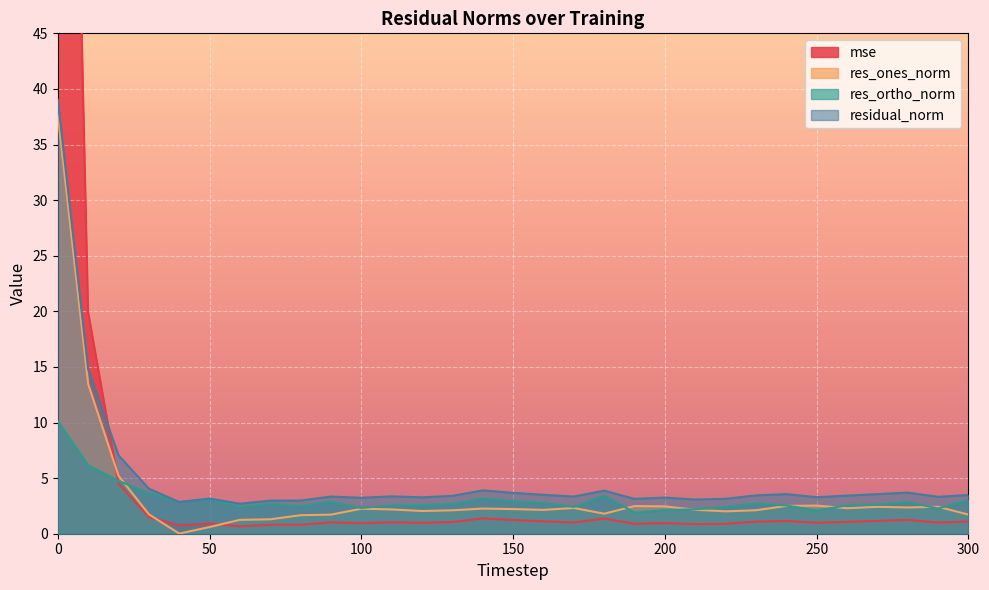

How many data points does each series have?

31